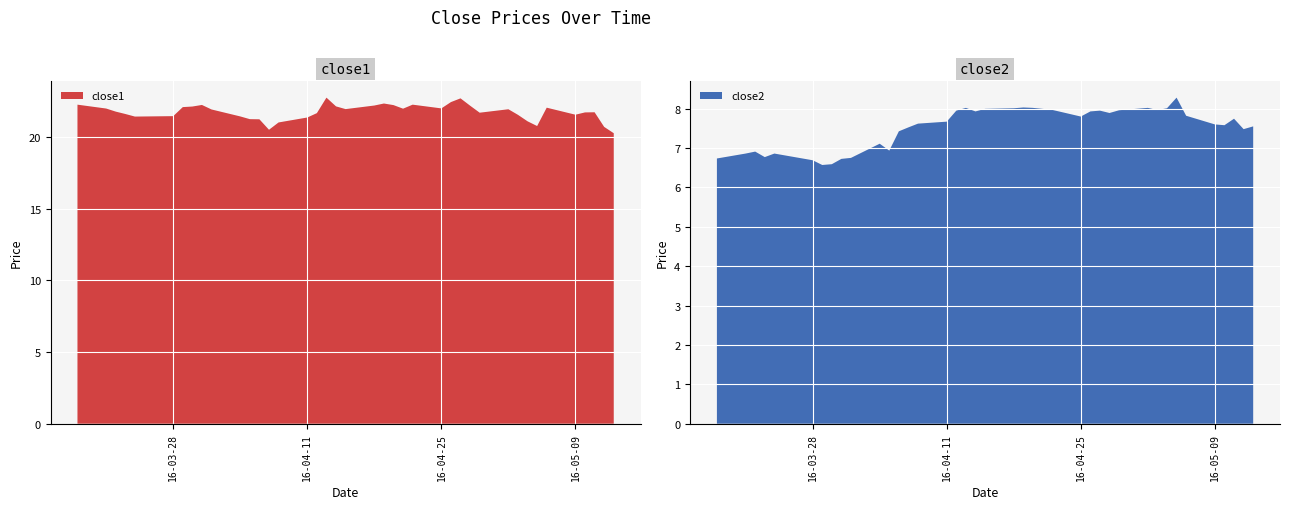

Reading left to right, transcribe all the data shown in this chart.

close1: 22.2	22.0	21.8	21.6	21.4	21.4	22.1	22.1	22.2	21.9	21.4	21.2	21.2	20.5	21.0	21.4	21.7	22.7	22.1	21.9	22.2	22.3	22.2	22.0	22.2	22.0	22.4	22.7	22.2	21.7	21.9	21.5	21.1	20.8	22.0	21.5	21.7	21.7	20.7	20.3
close2: 6.7	6.9	6.9	6.8	6.9	6.7	6.6	6.6	6.7	6.8	7.1	6.9	7.4	7.5	7.6	7.7	8.0	8.0	7.9	8.0	8.0	8.0	8.0	8.0	8.0	7.8	7.9	8.0	7.9	8.0	8.0	8.0	8.0	8.3	7.8	7.6	7.6	7.7	7.5	7.5